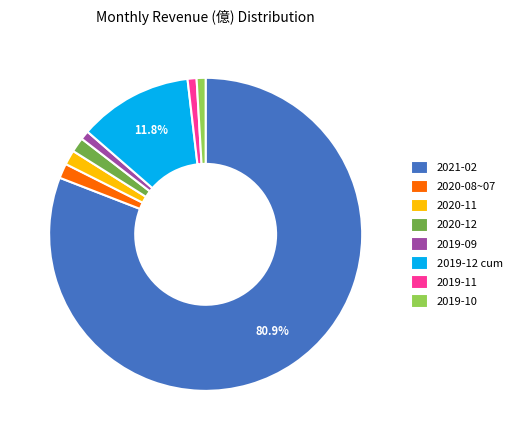

Is the sum of 2020-11 and 2019-09 greater than half?

No